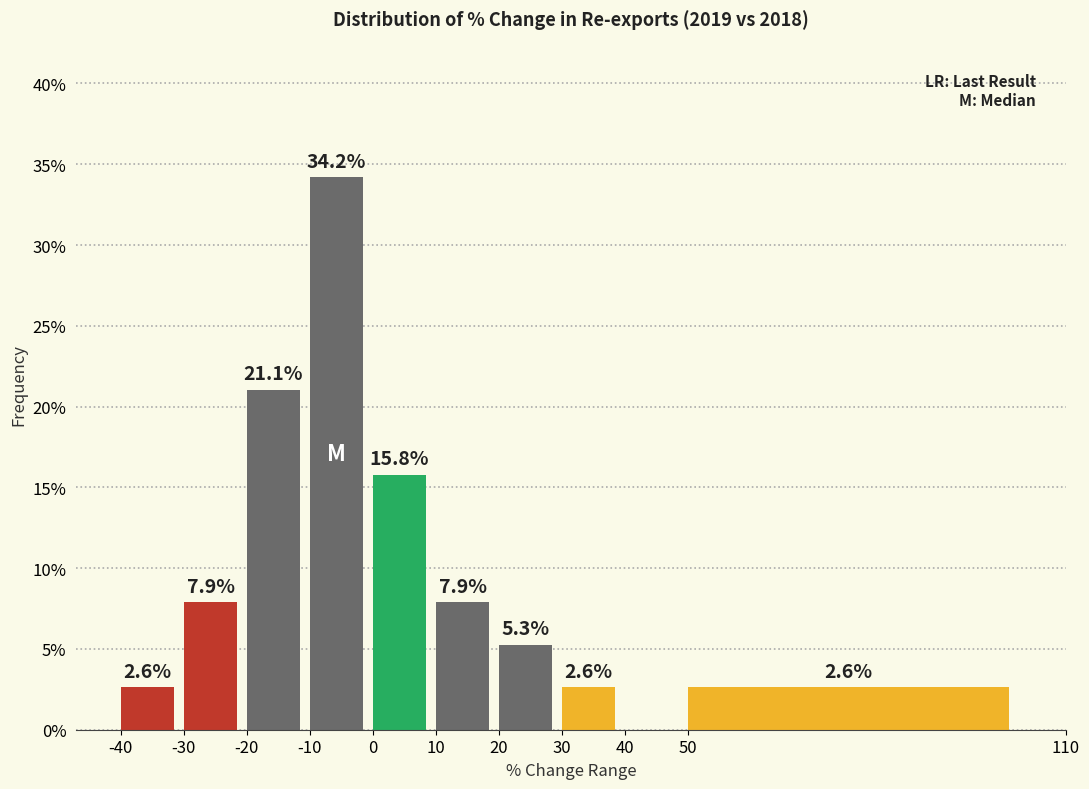

Which range on the x-axis has the tallest bar?

-10 to 0